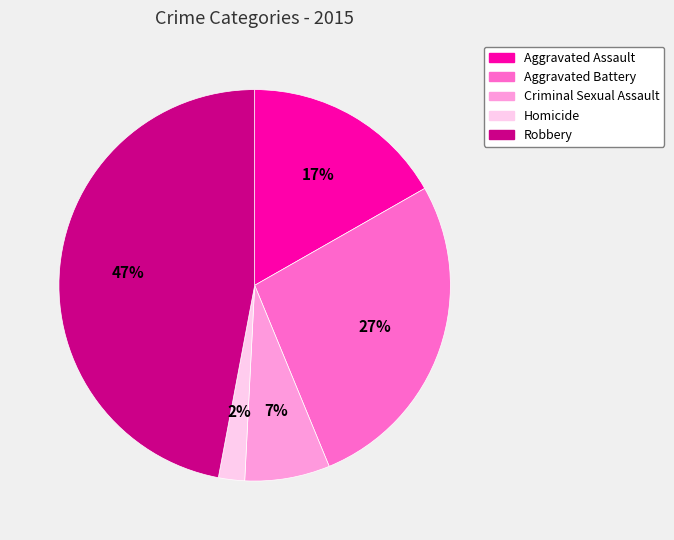

Do Robbery and Criminal Sexual Assault together represent more than half of the pie?

Yes